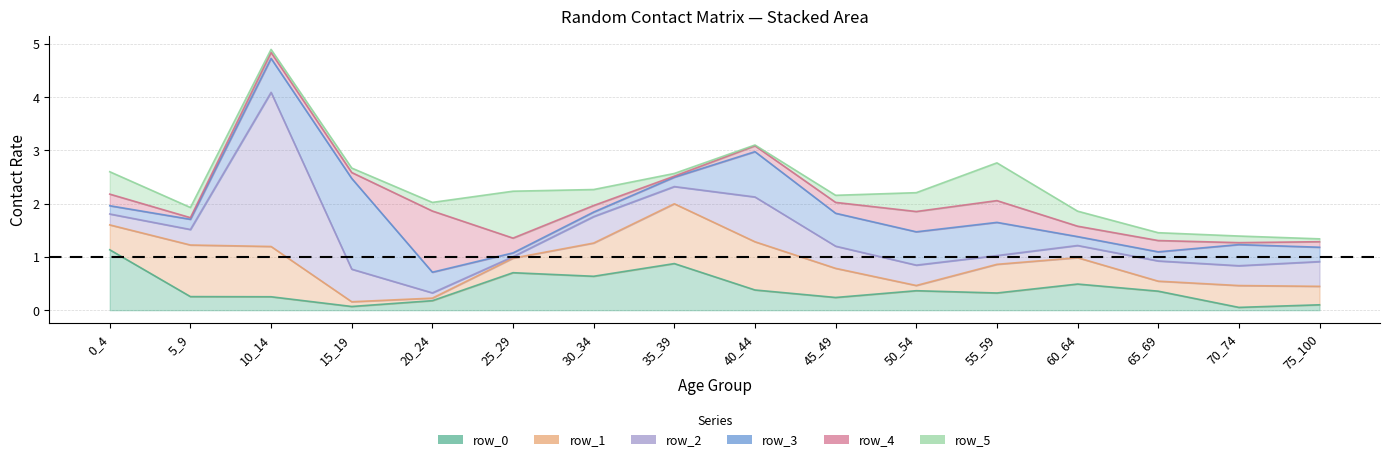

Reading left to right, transcribe all the data shown in this chart.

row_0: 1.1	0.3	0.3	0.1	0.2	0.7	0.6	0.9	0.4	0.2	0.4	0.3	0.5	0.4	0.1	0.1
row_1: 0.5	1.0	0.9	0.1	0.0	0.3	0.6	1.1	0.9	0.5	0.1	0.5	0.5	0.2	0.4	0.3
row_2: 0.2	0.3	2.9	0.6	0.1	0.0	0.5	0.3	0.8	0.4	0.4	0.2	0.2	0.4	0.4	0.5
row_3: 0.2	0.2	0.6	1.7	0.4	0.1	0.1	0.2	0.9	0.6	0.6	0.6	0.2	0.2	0.4	0.3
row_4: 0.2	0.0	0.1	0.1	1.1	0.3	0.1	0.0	0.1	0.2	0.4	0.4	0.2	0.2	0.0	0.1
row_5: 0.4	0.2	0.1	0.1	0.2	0.9	0.3	0.1	0.0	0.1	0.4	0.7	0.3	0.1	0.1	0.1